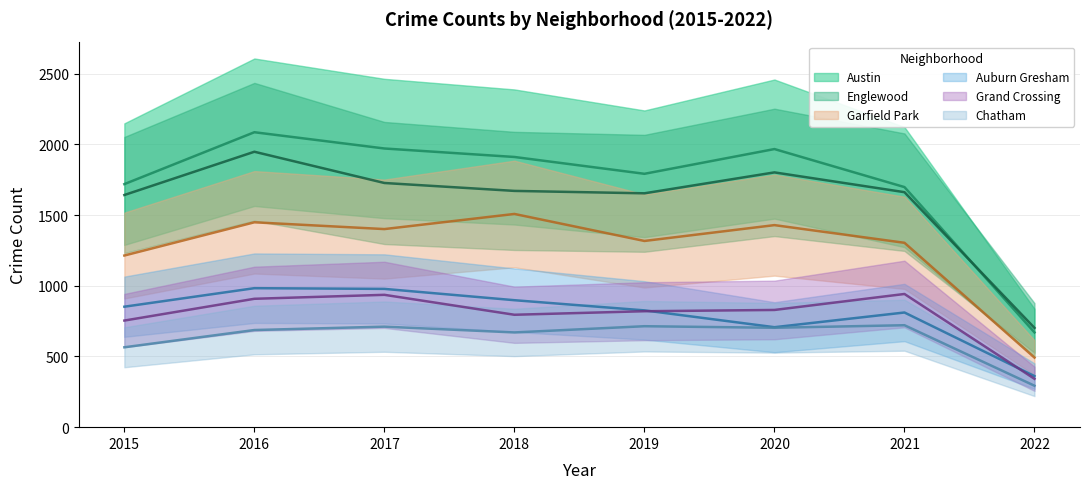

Which has a higher value, 2021 or 2018?

2018